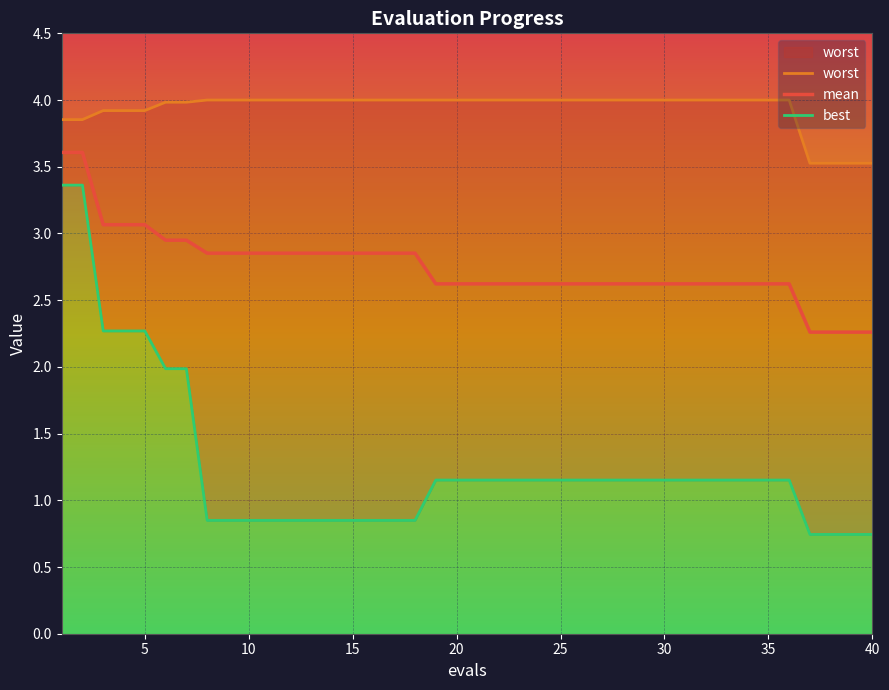

What is the difference between the maximum and minimum values in the mean series?

1.3